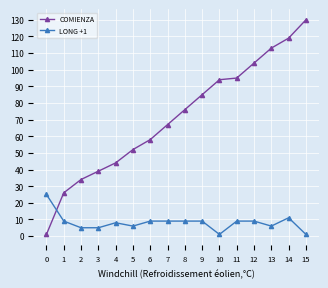

What is the difference between the maximum and minimum values in the COMIENZA series?

129